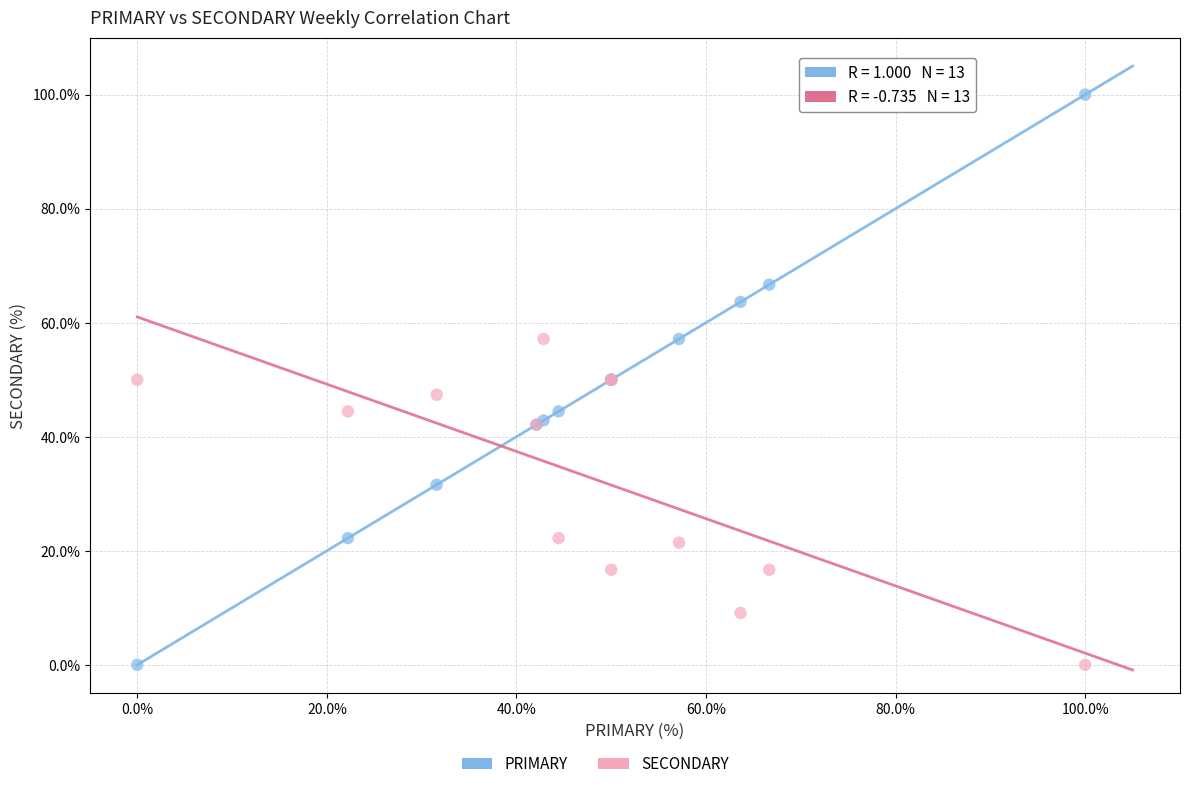

Which series has the largest Y range (max minus min)?

PRIMARY